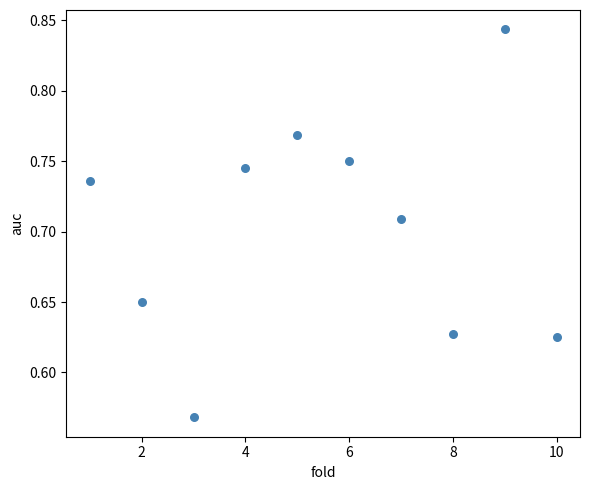

What is the range of Y values (max minus min)?

0.3